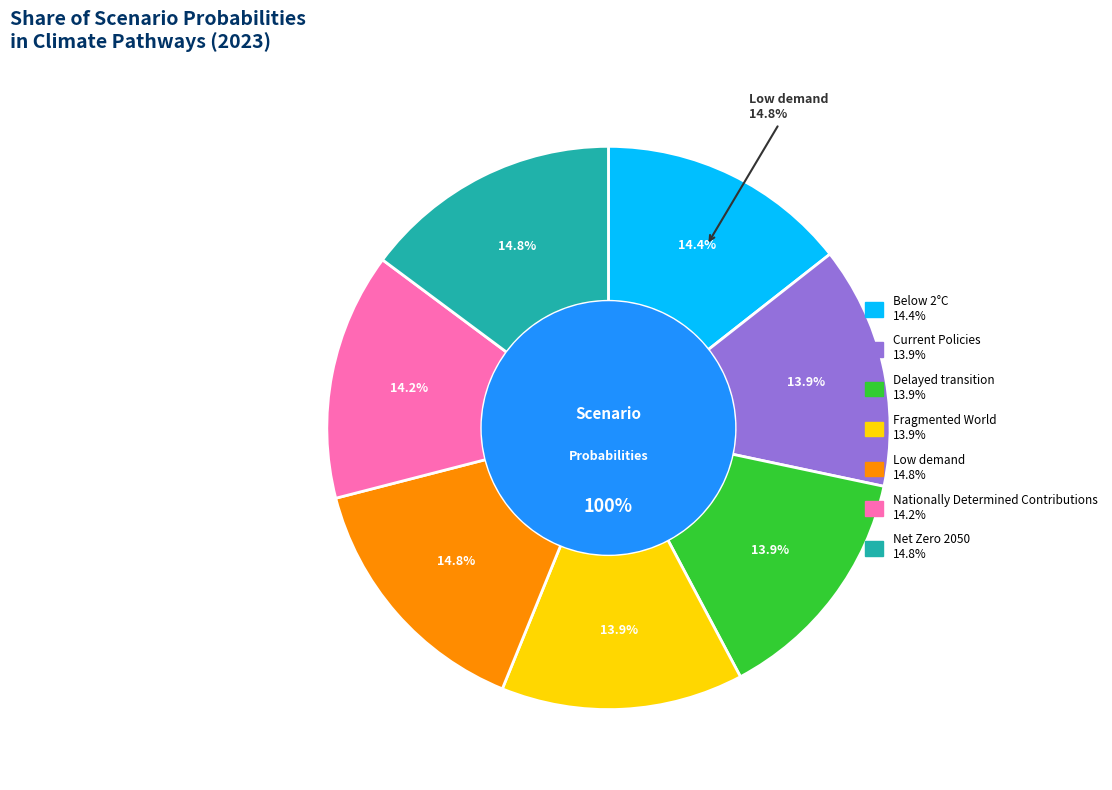

Which category has the biggest portion of the pie?

Low demand